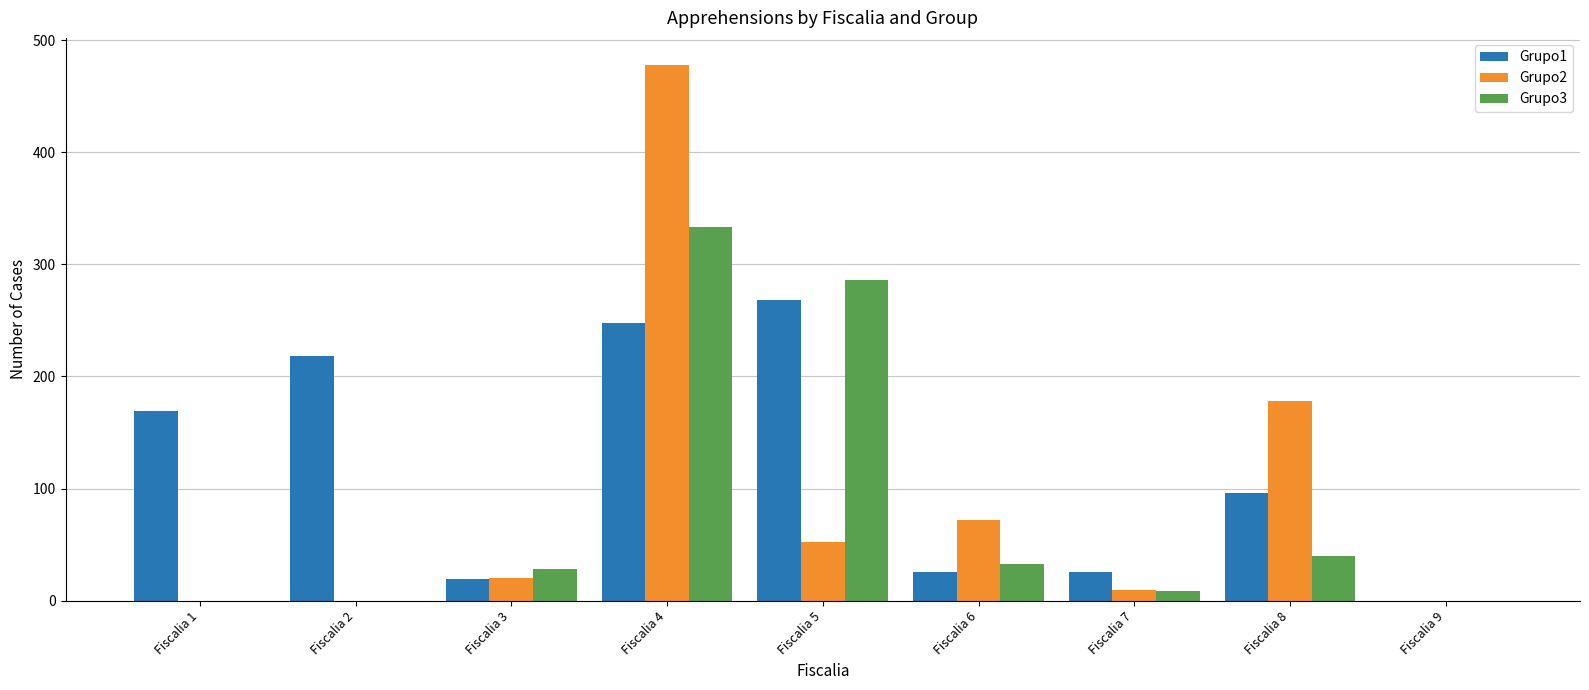

Which series changed the most between Fiscalia 3 and Fiscalia 9?

Grupo3